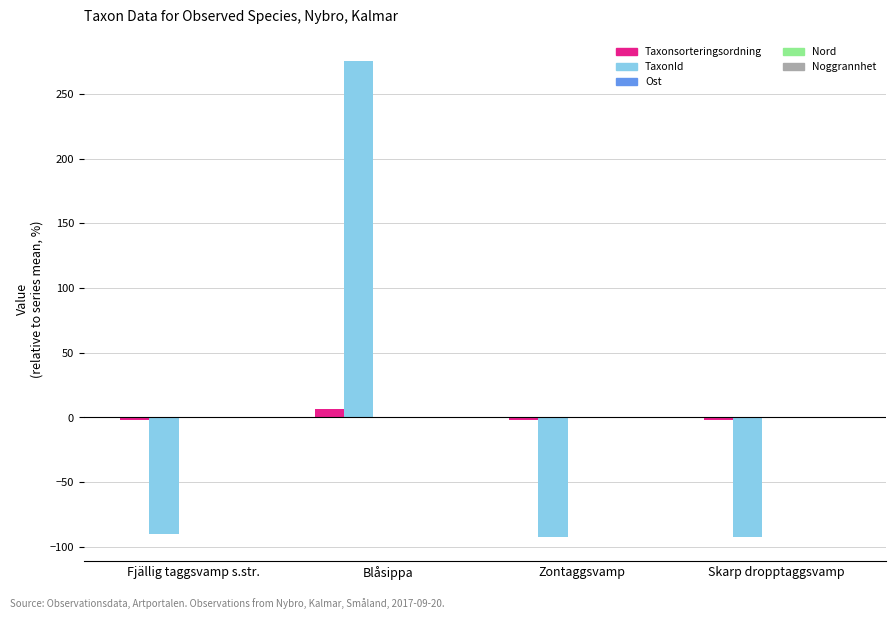

Rank the series at Blåsippa from highest to lowest value.

TaxonId, Taxonsorteringsordning